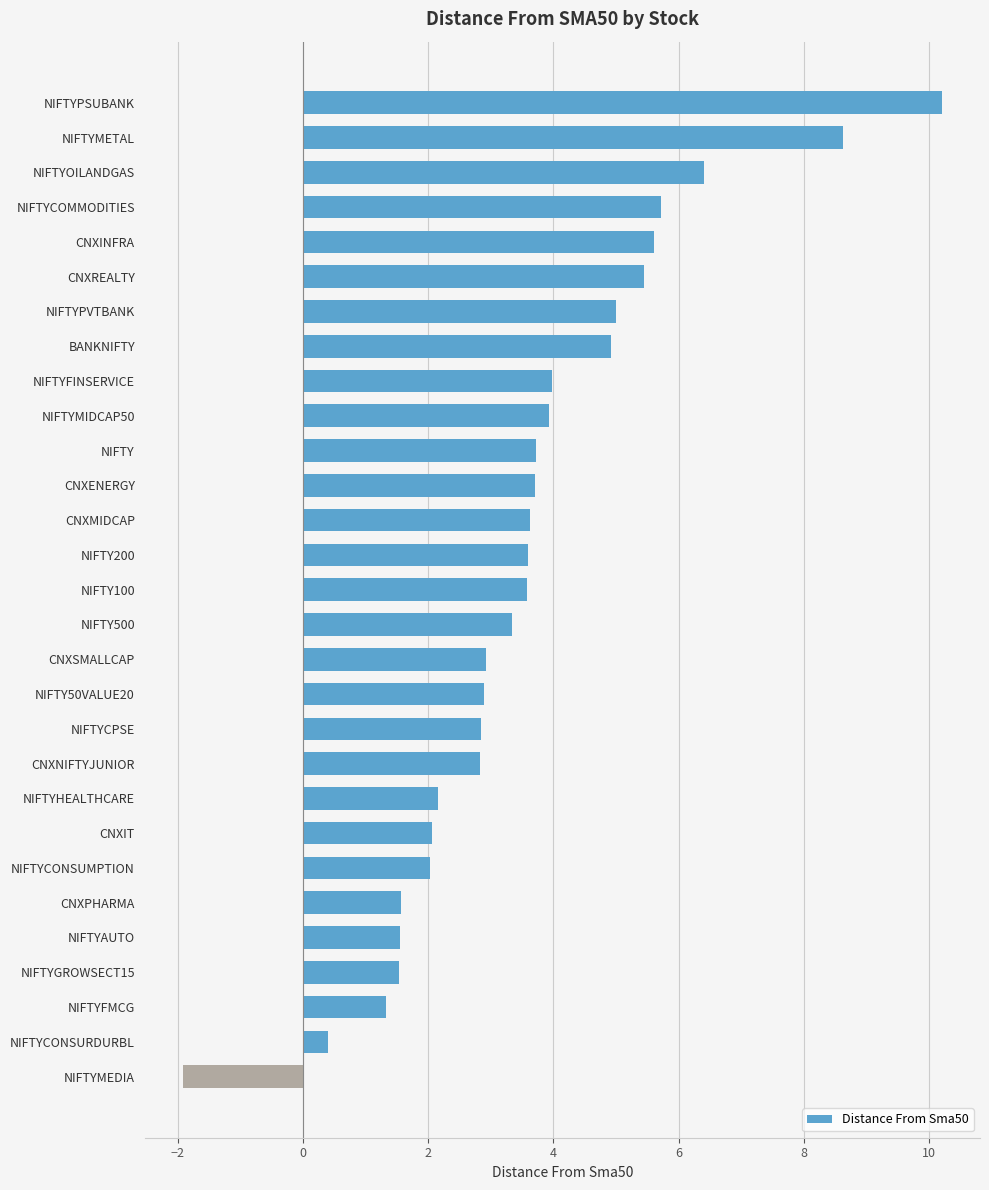

What is the approximate value at CNXSMALLCAP?

2.9